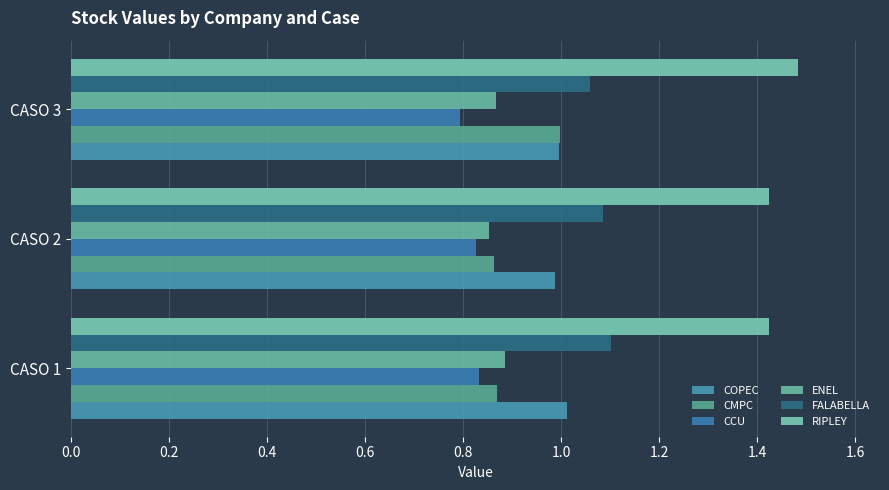

Which series has the largest range (max minus min)?

CMPC